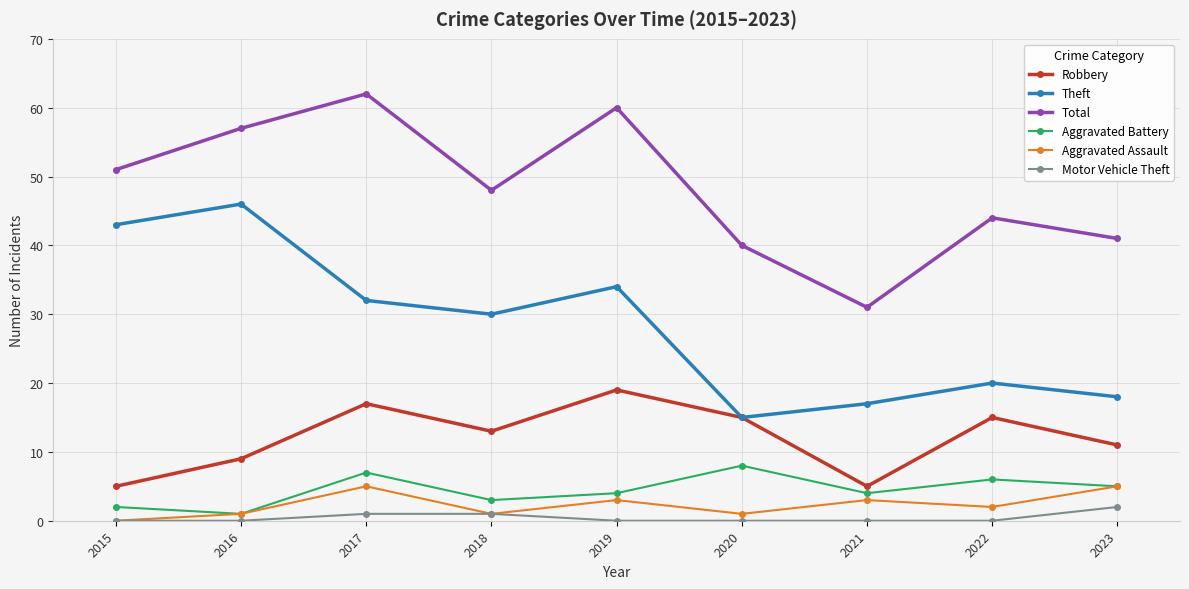

How many series are shown in this chart?

6